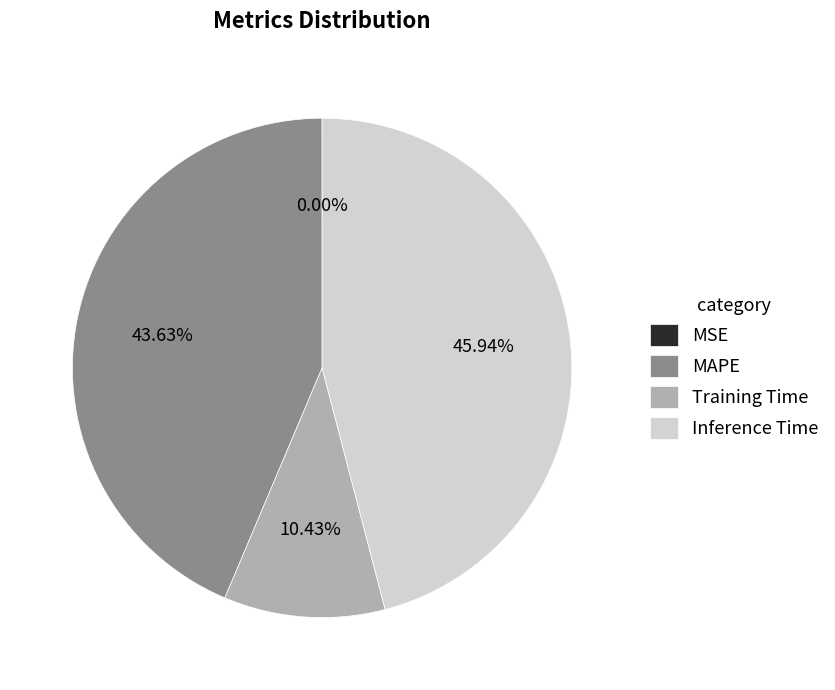

Do Inference Time and Training Time together represent more than half of the pie?

Yes